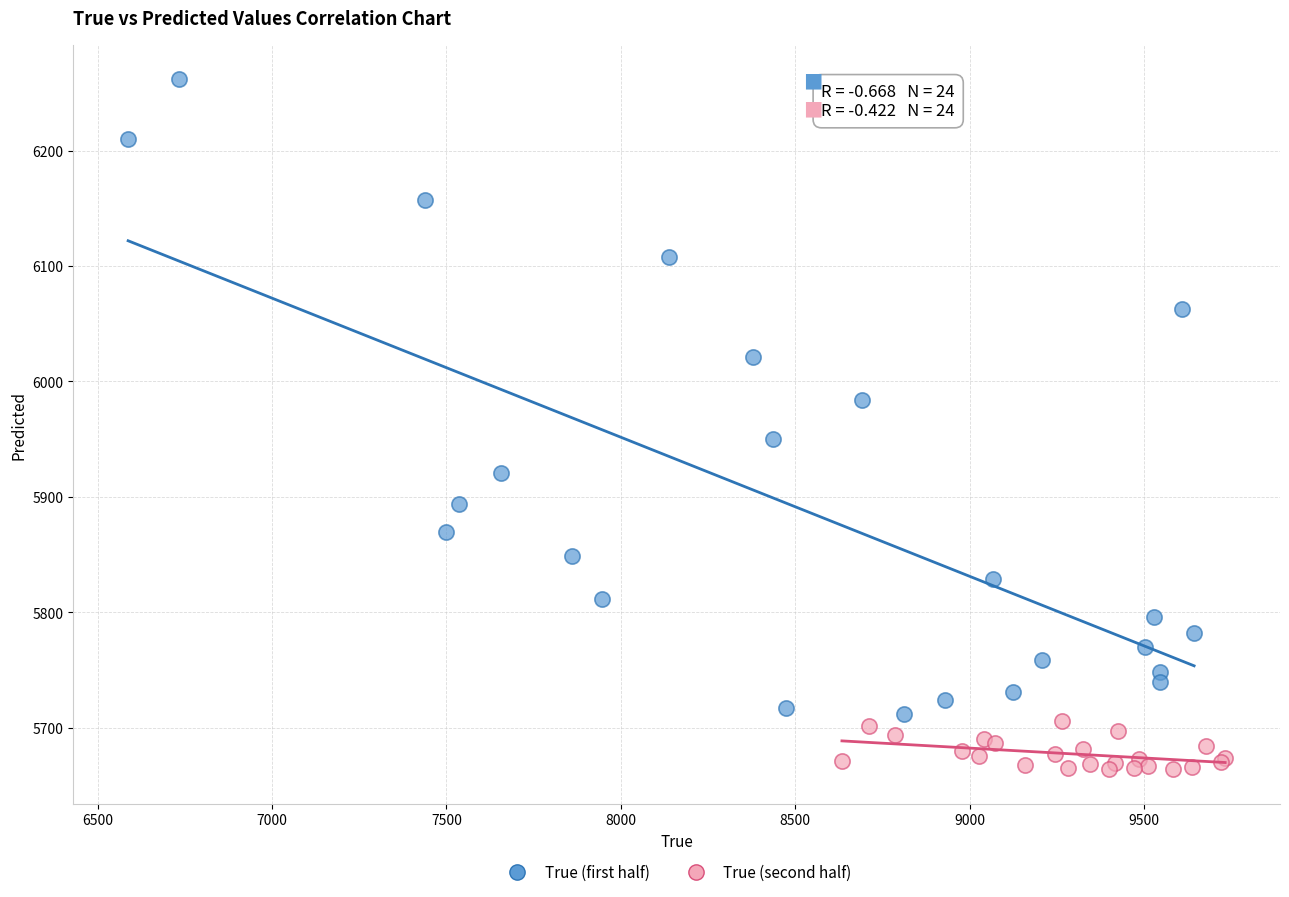

Which series reaches the maximum Y coordinate?

True (first half)